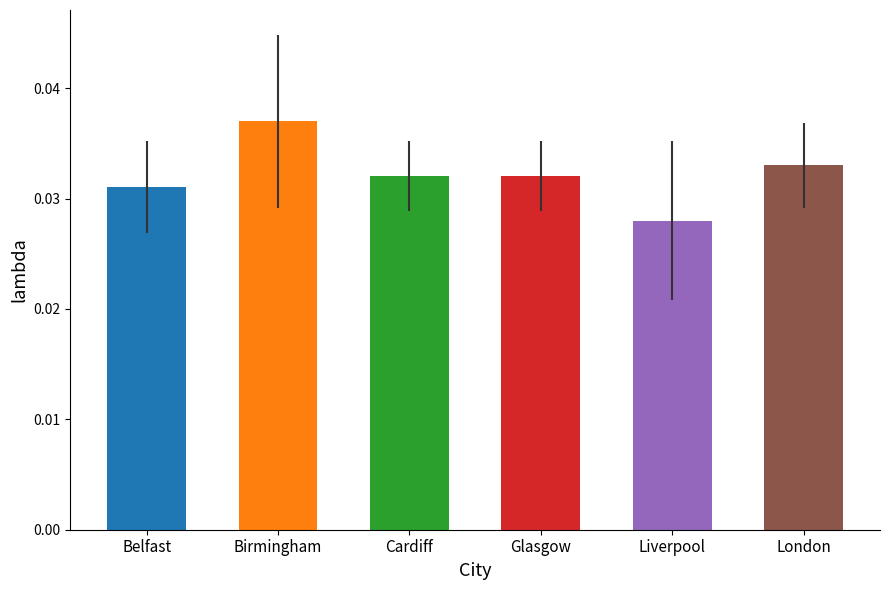

Which has a higher value, Birmingham or Belfast?

Birmingham